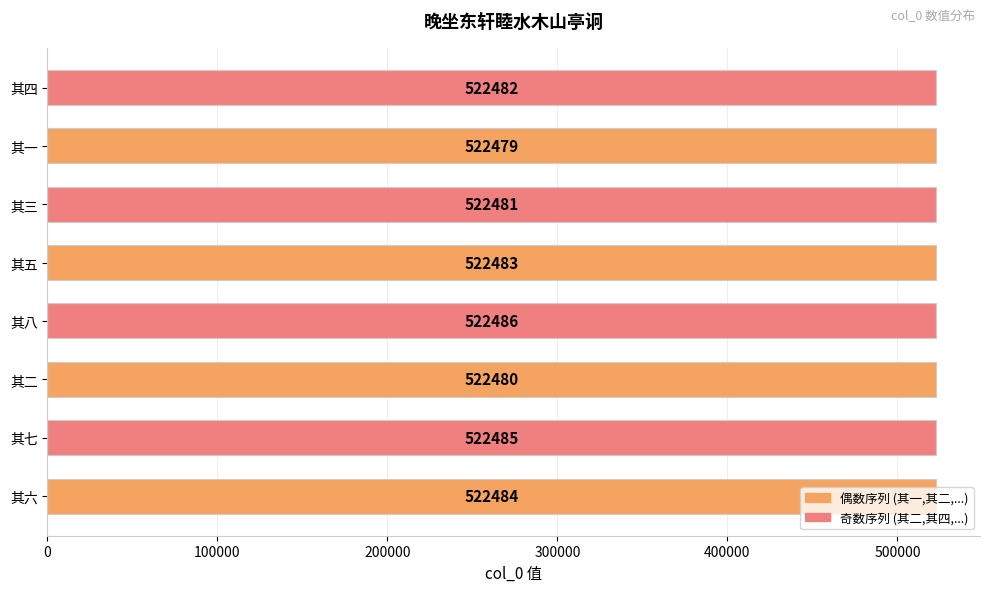

Are the bars grouped side by side (vs. stacked)?

No